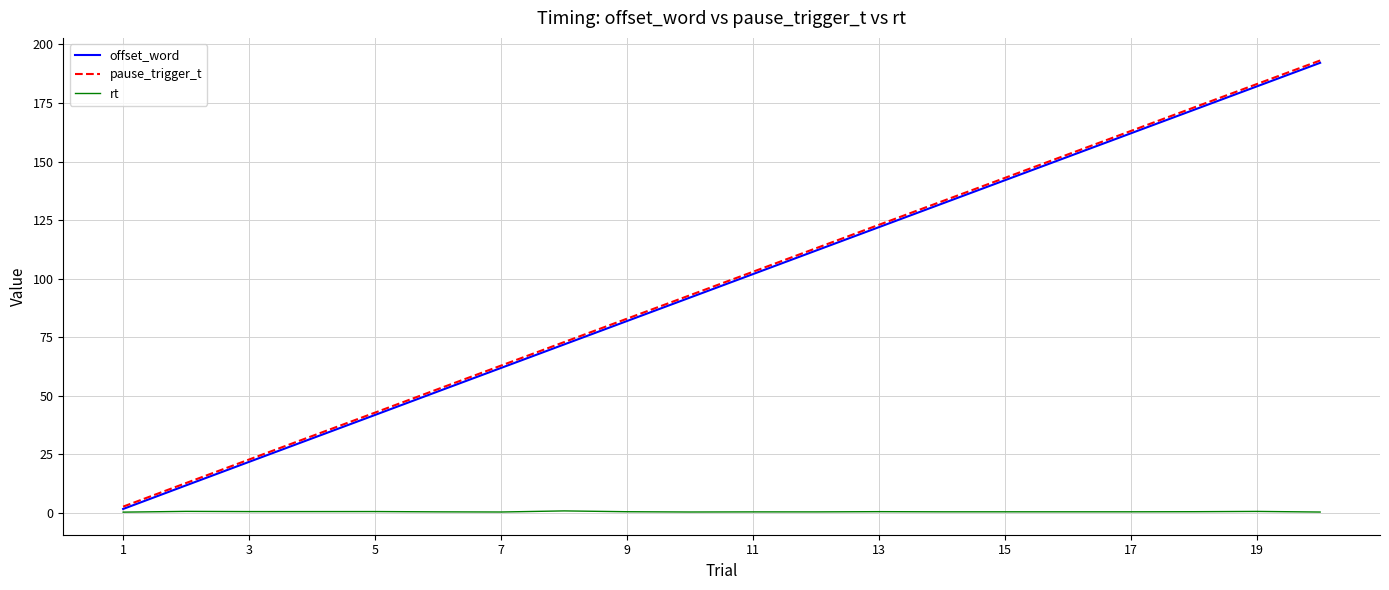

Is this an area chart (filled region under the line)?

No